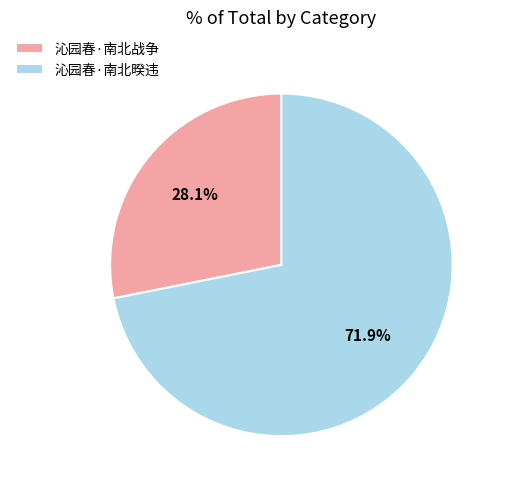

Which category has the smallest portion of the pie?

沁园春·南北战争